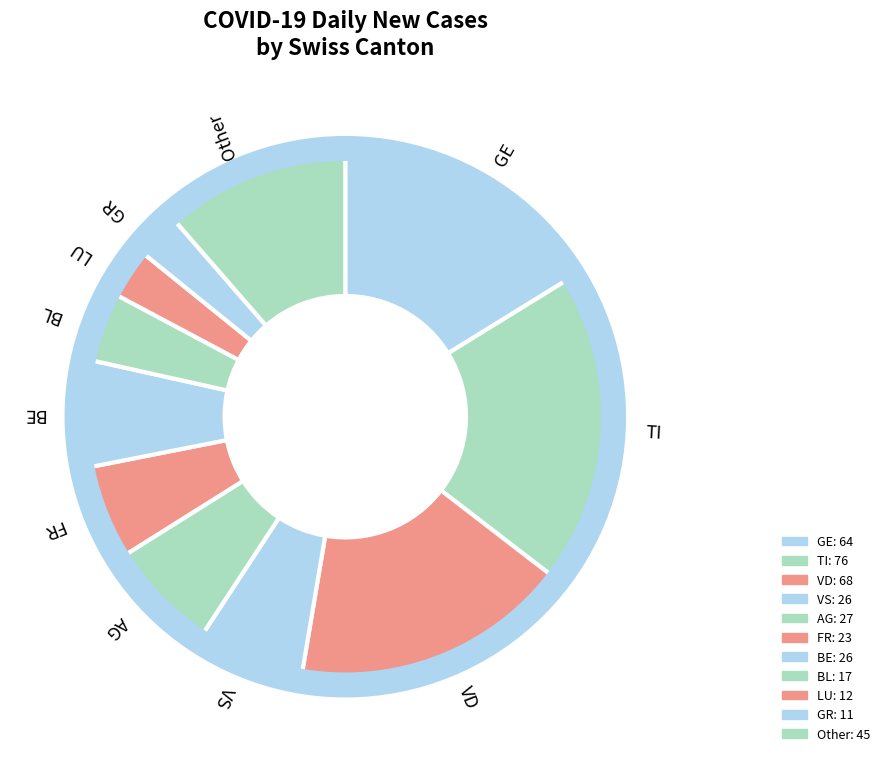

Which category has the biggest portion of the pie?

TI